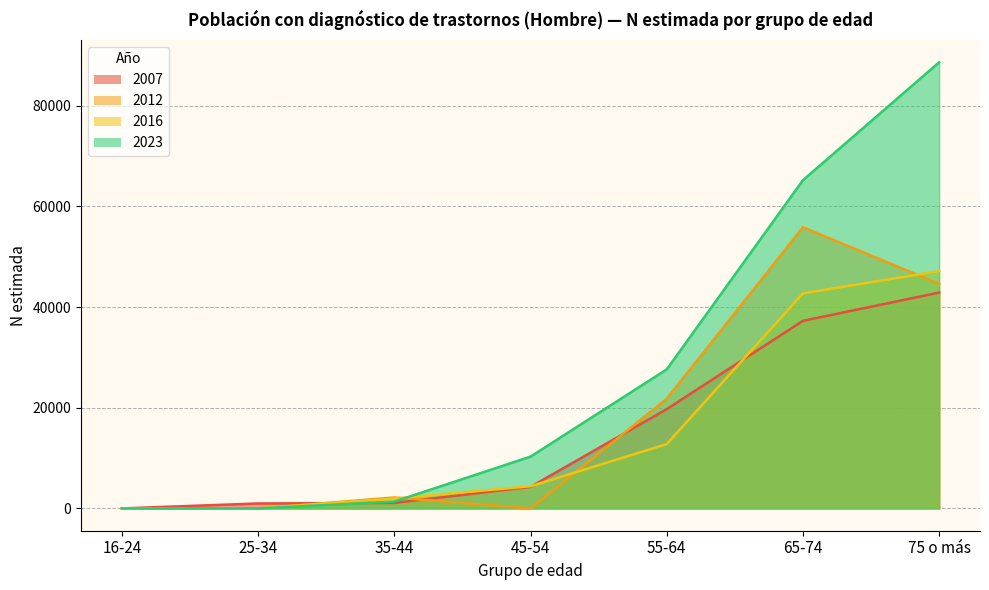

Where do 2023 and 2016 first cross each other?

35-44 and 45-54